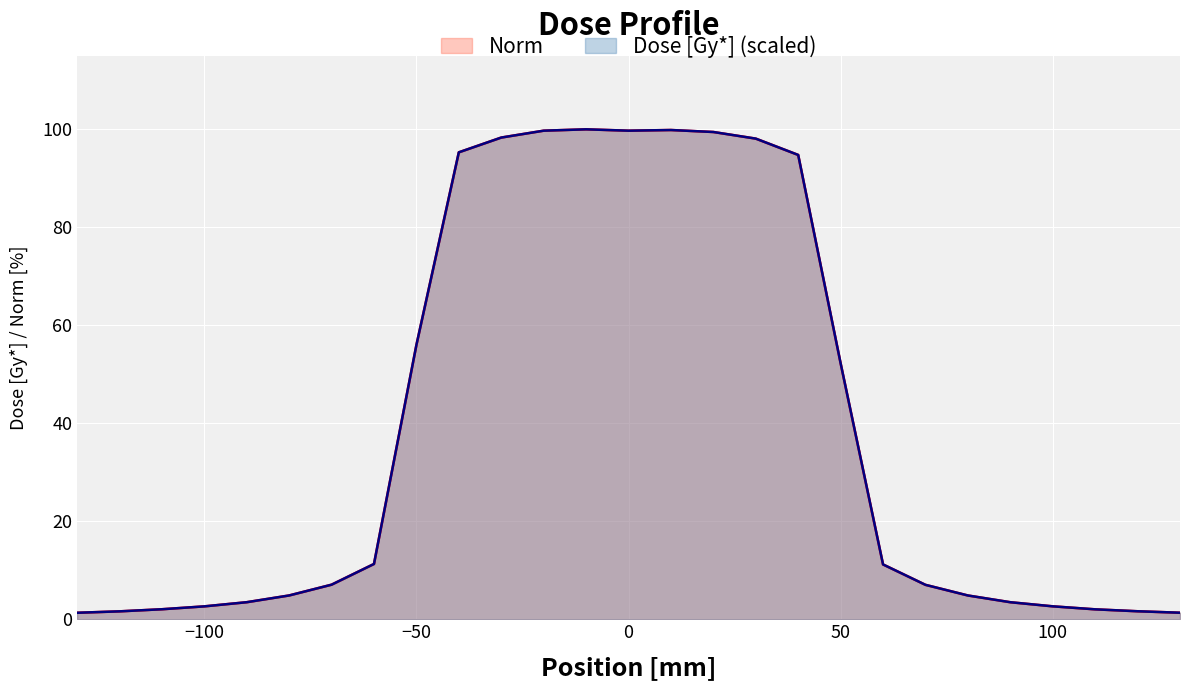

Reading left to right, extract all data points from this chart.

Dose [Gy*]: 1.3	1.6	2.0	2.6	3.5	4.9	7.1	11.3	56.0	95.3	98.3	99.7	100.0	99.7	99.9	99.5	98.1	94.8	52.2	11.2	7.0	4.9	3.5	2.6	2.0	1.6	1.3
Norm: 1.3	1.6	2.0	2.6	3.5	4.9	7.1	11.3	56.0	95.3	98.3	99.7	100.0	99.7	99.9	99.5	98.1	94.8	52.2	11.2	7.0	4.9	3.5	2.6	2.0	1.6	1.3